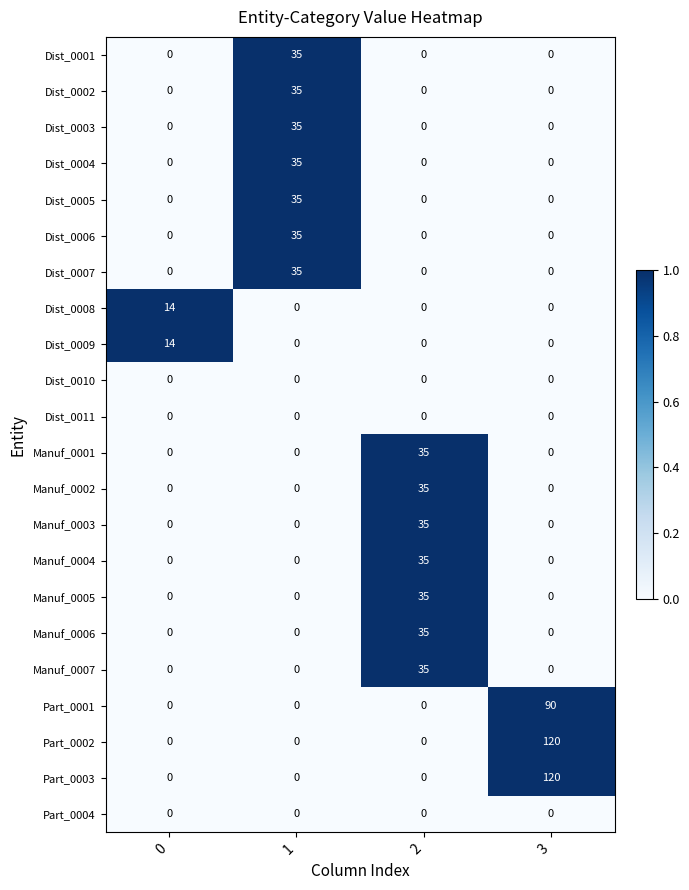

True or false: Dist_0006 has a value of 0 at 0.

True